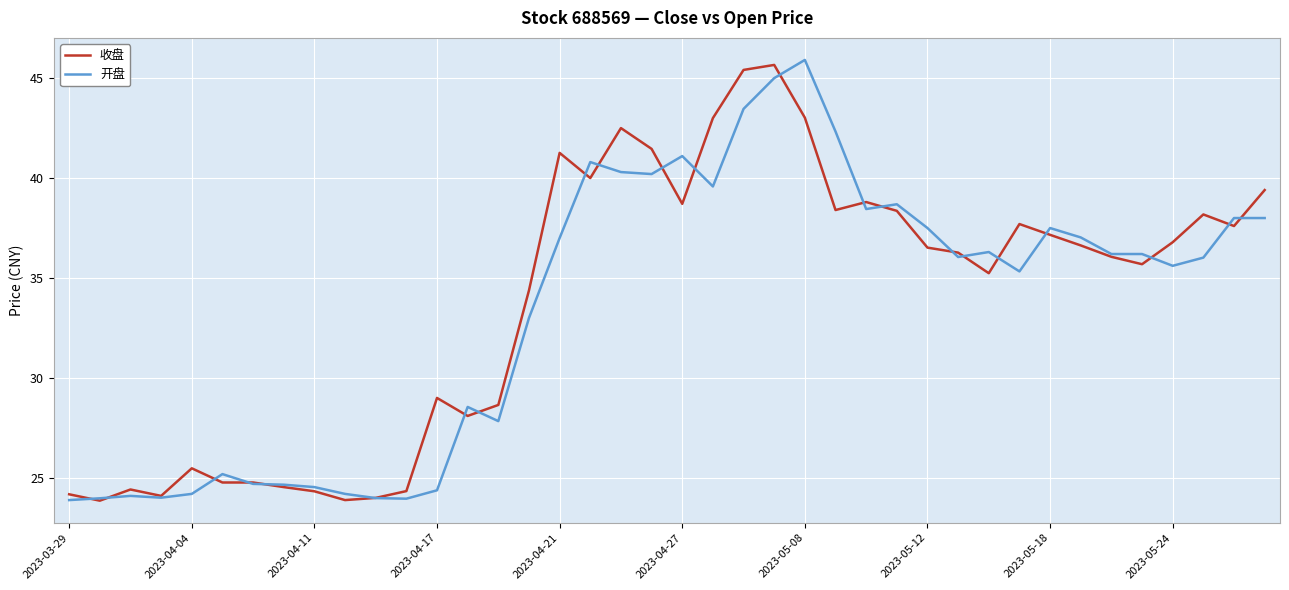

What is the maximum value shown in the chart?

45.9